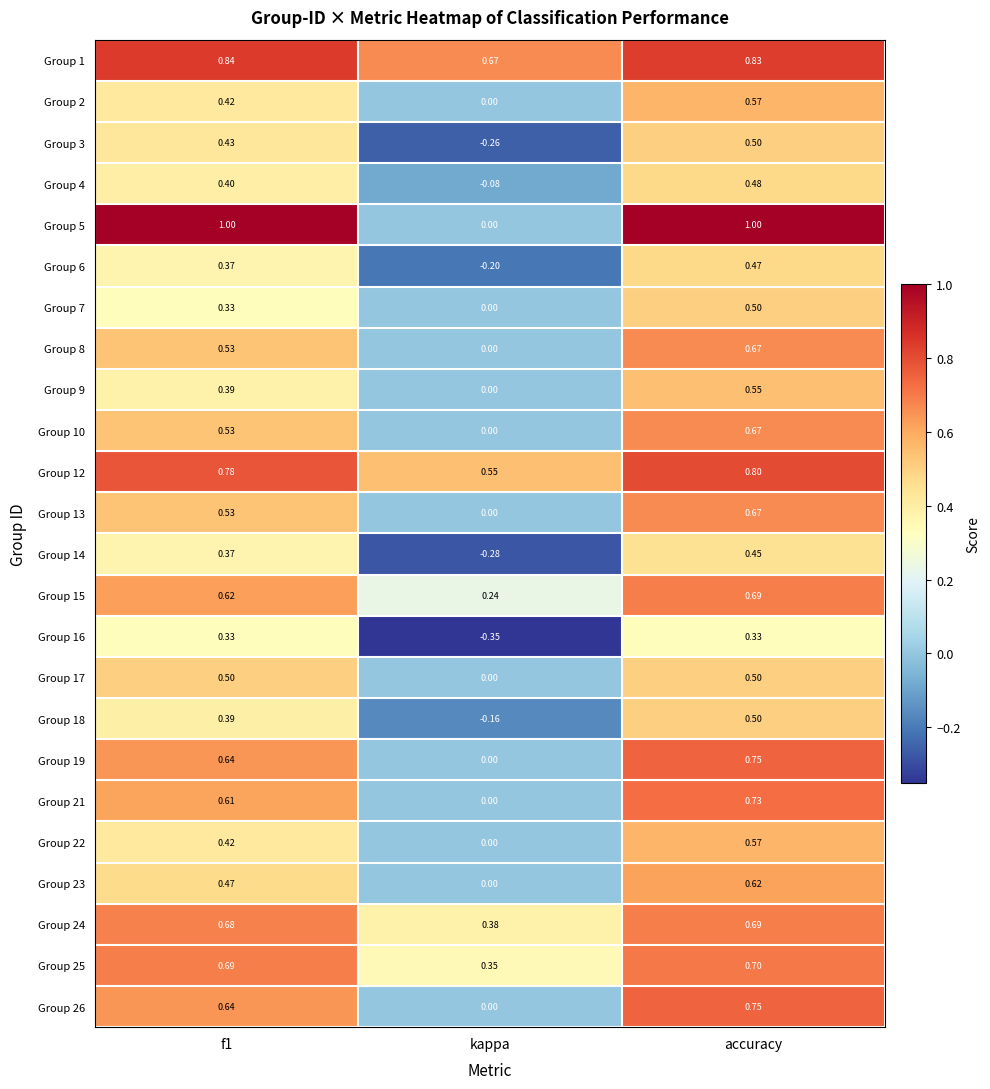

Where is Group 10 nearest to the value 0?

kappa